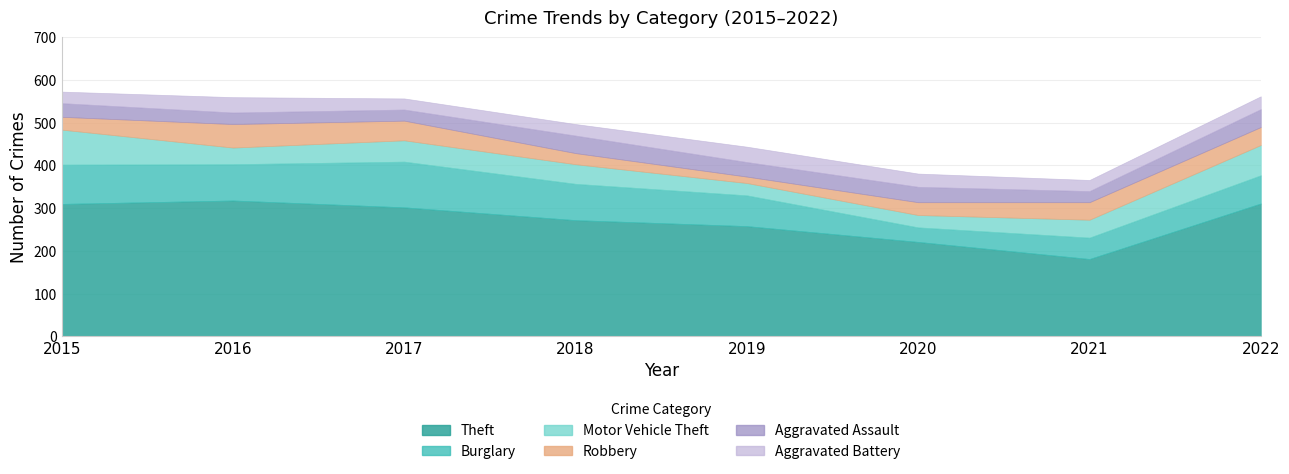

Reading left to right, extract all data points from this chart.

Theft: 2015=310	2016=318	2017=302	2018=272	2019=258	2020=221	2021=181	2022=311
Burglary: 2015=92	2016=85	2017=107	2018=85	2019=72	2020=34	2021=50	2022=66
Motor Vehicle Theft: 2015=82	2016=39	2017=50	2018=46	2019=29	2020=29	2021=42	2022=71
Robbery: 2015=30	2016=55	2017=46	2018=26	2019=15	2020=30	2021=41	2022=42
Aggravated Assault: 2015=32	2016=27	2017=26	2018=41	2019=34	2020=36	2021=26	2022=42
Aggravated Battery: 2015=27	2016=36	2017=26	2018=27	2019=36	2020=31	2021=26	2022=30